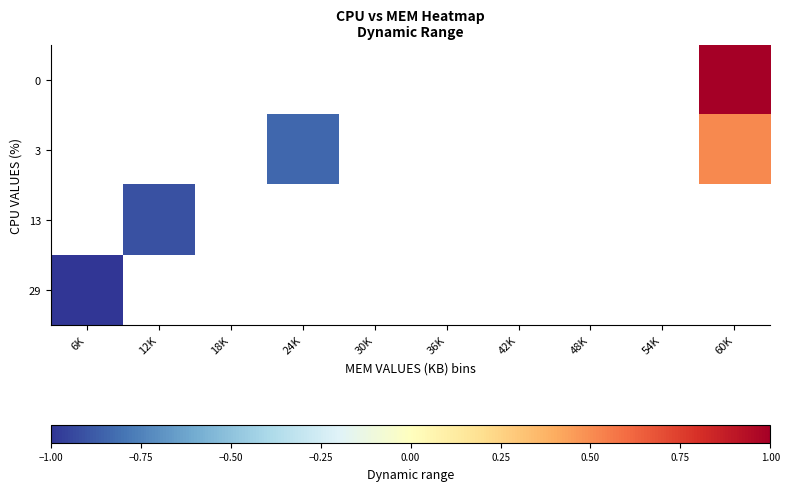

Which series has the largest range (max minus min)?

row_3